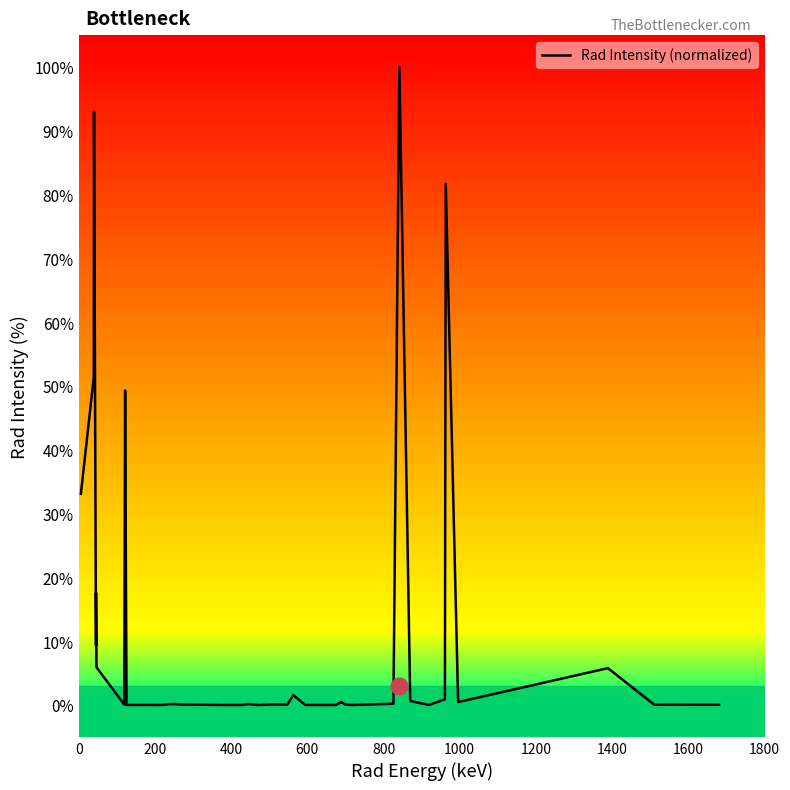

What is the maximum value shown in the chart?

100.0